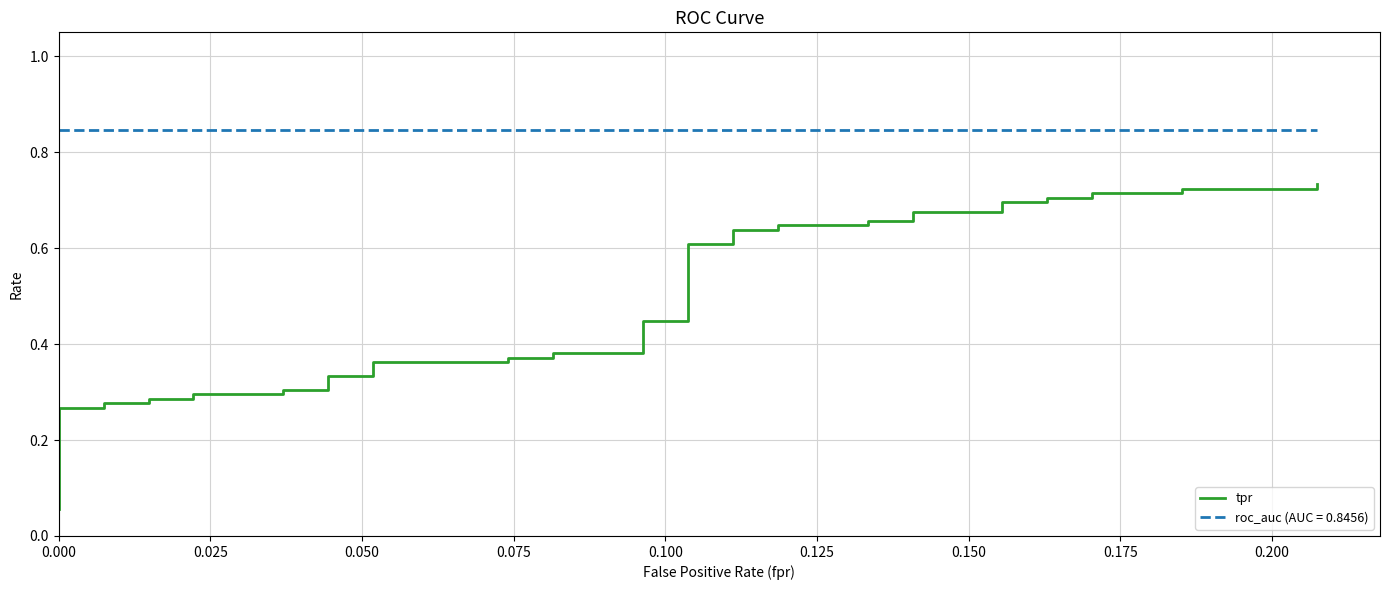

What is the sum of all values?

19.6